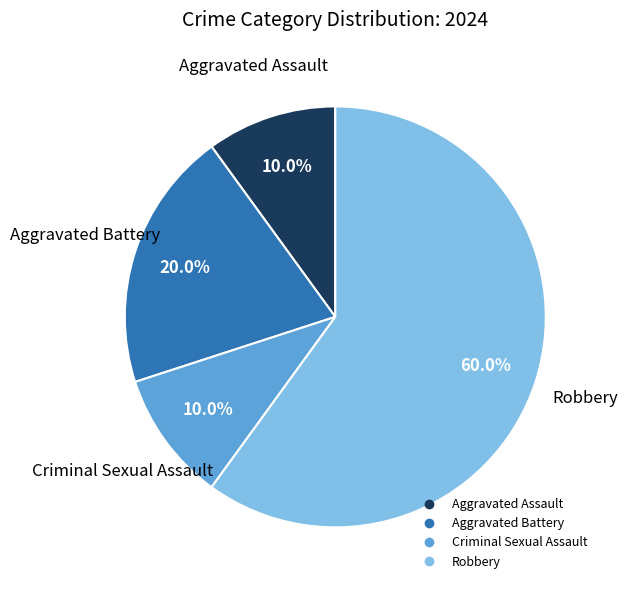

To the nearest percent, what percentage of the pie is Aggravated Assault?

10%